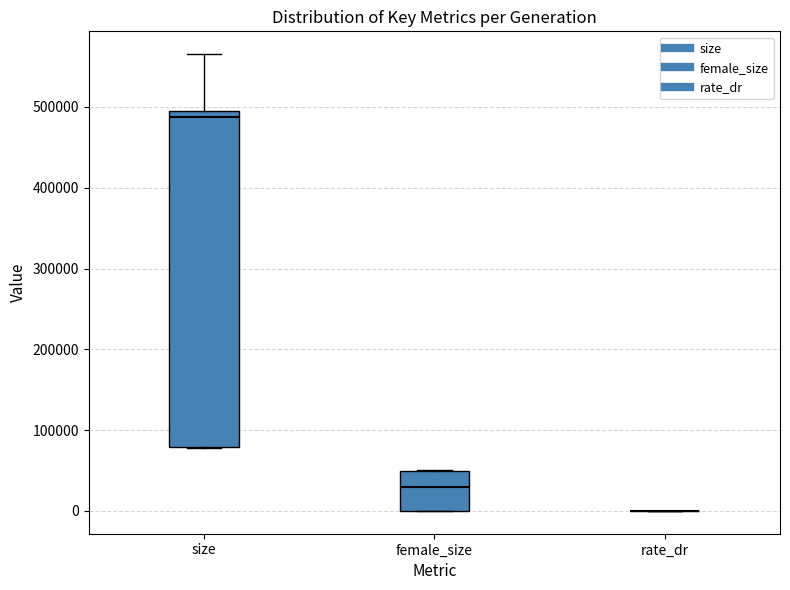

Where does the median line of the box for female_size sit on the y-axis? The values are not printed on the chart, so give them approximately, as read against the axis.

30000